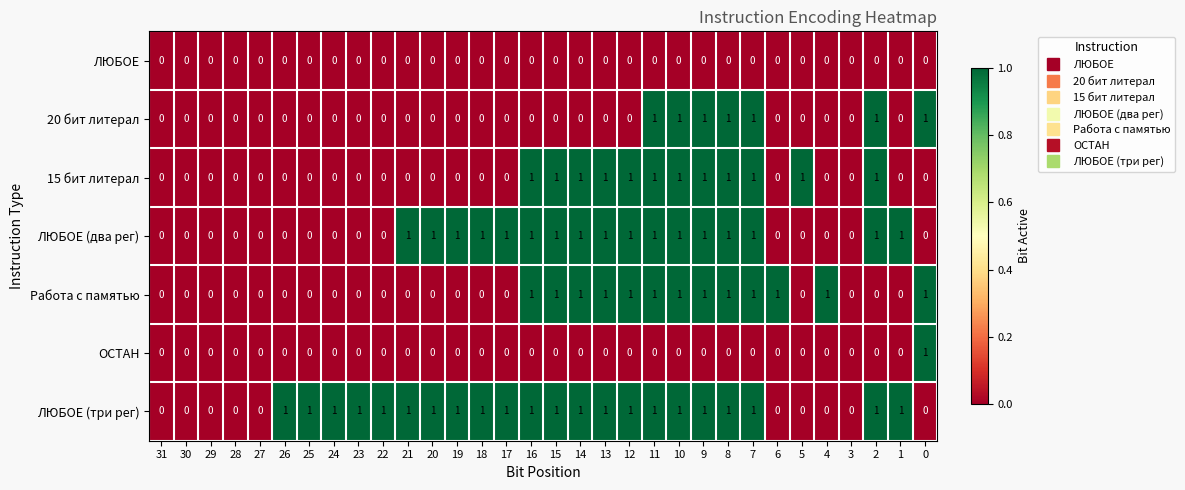

What is the sum of all ЛЮБОЕ (два рег) values?

17